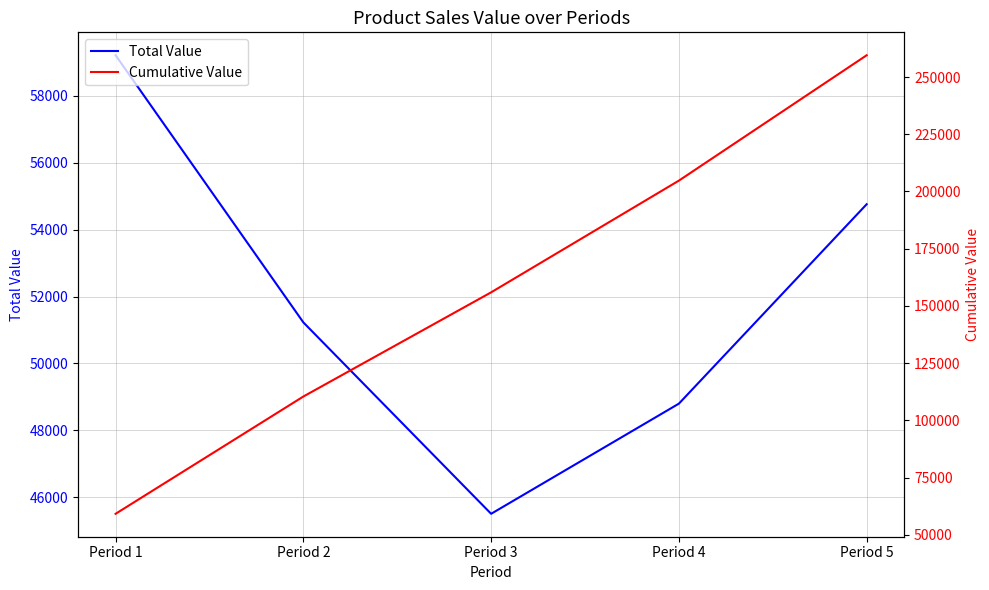

True or false: Total Value and Cumulative Value intersect in this chart.

False